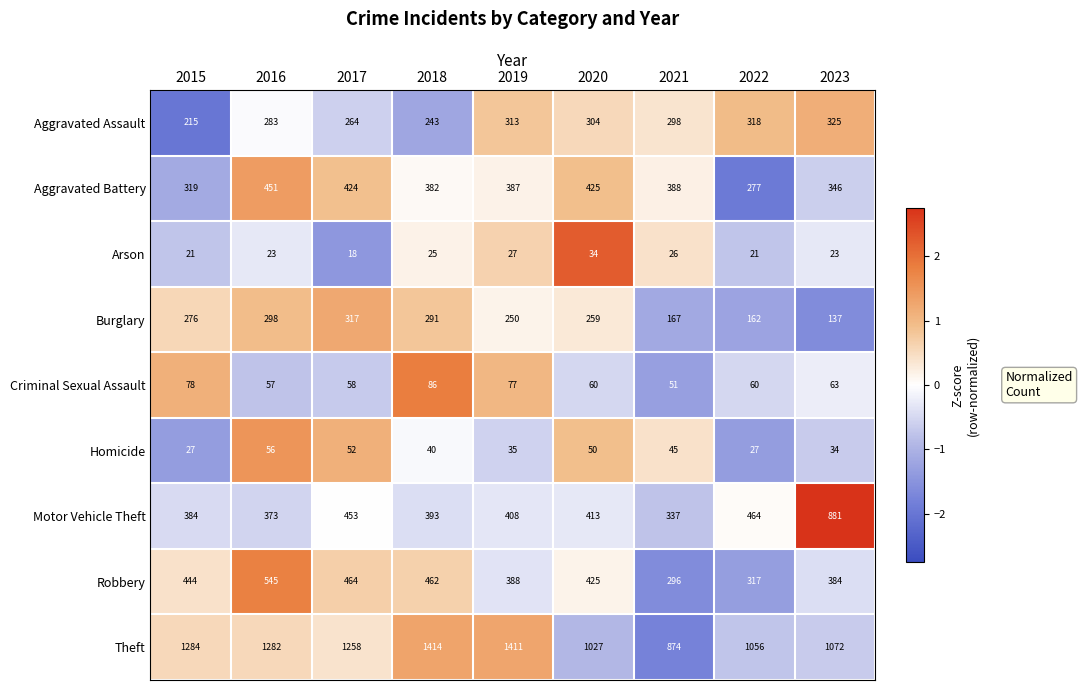

Count the number of categories in the chart.

9